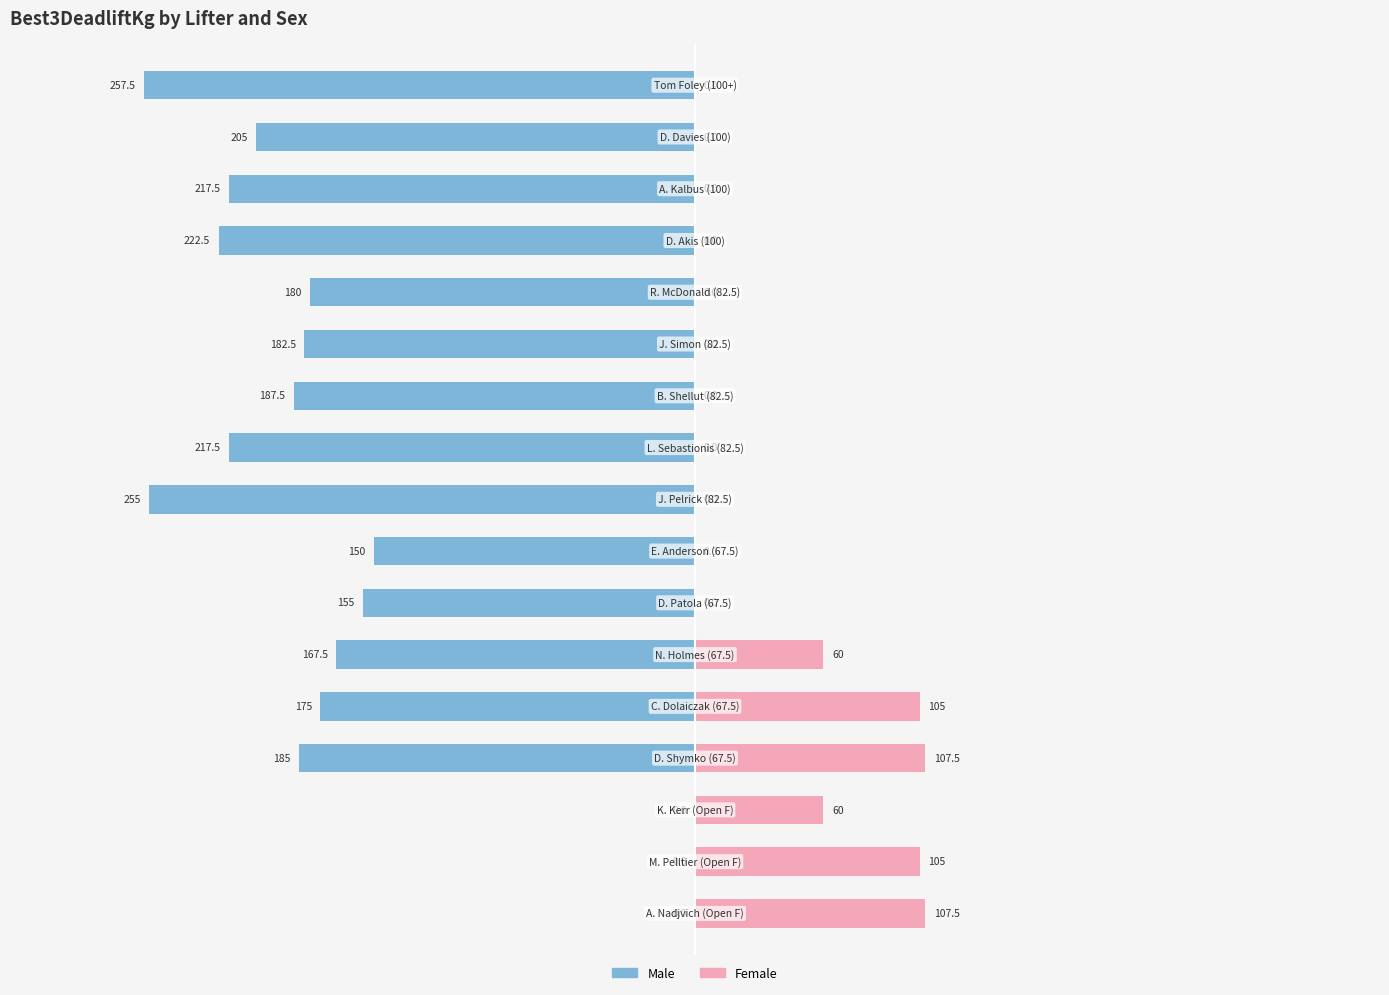

The Male series shows 0.0 at 0. True or false?

True